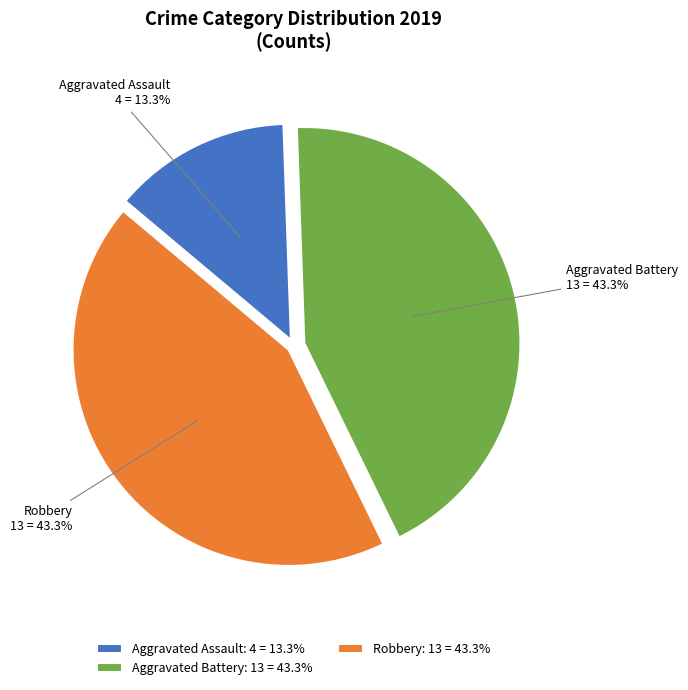

The Aggravated Assault slice represents 2% of the pie. True or false?

False